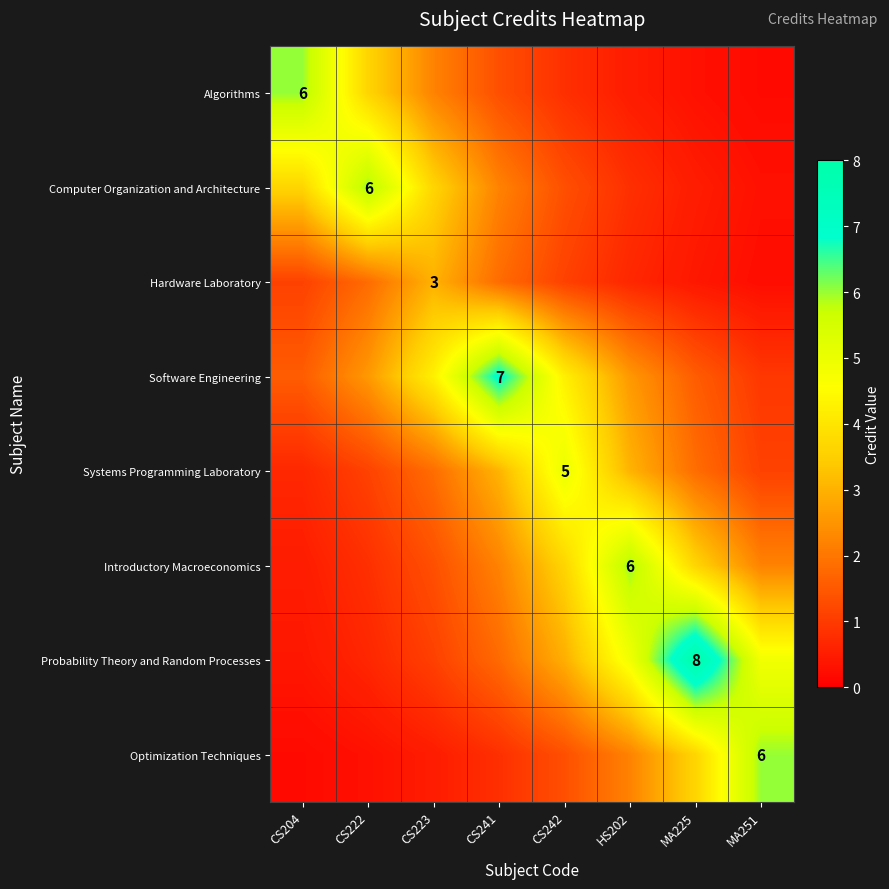

How many categories are shown in the chart?

8